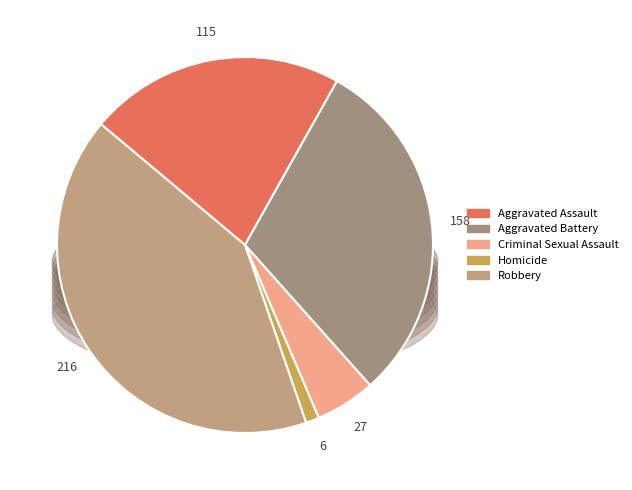

To the nearest percent, what is the difference between the largest and smallest slice percentages?

40%